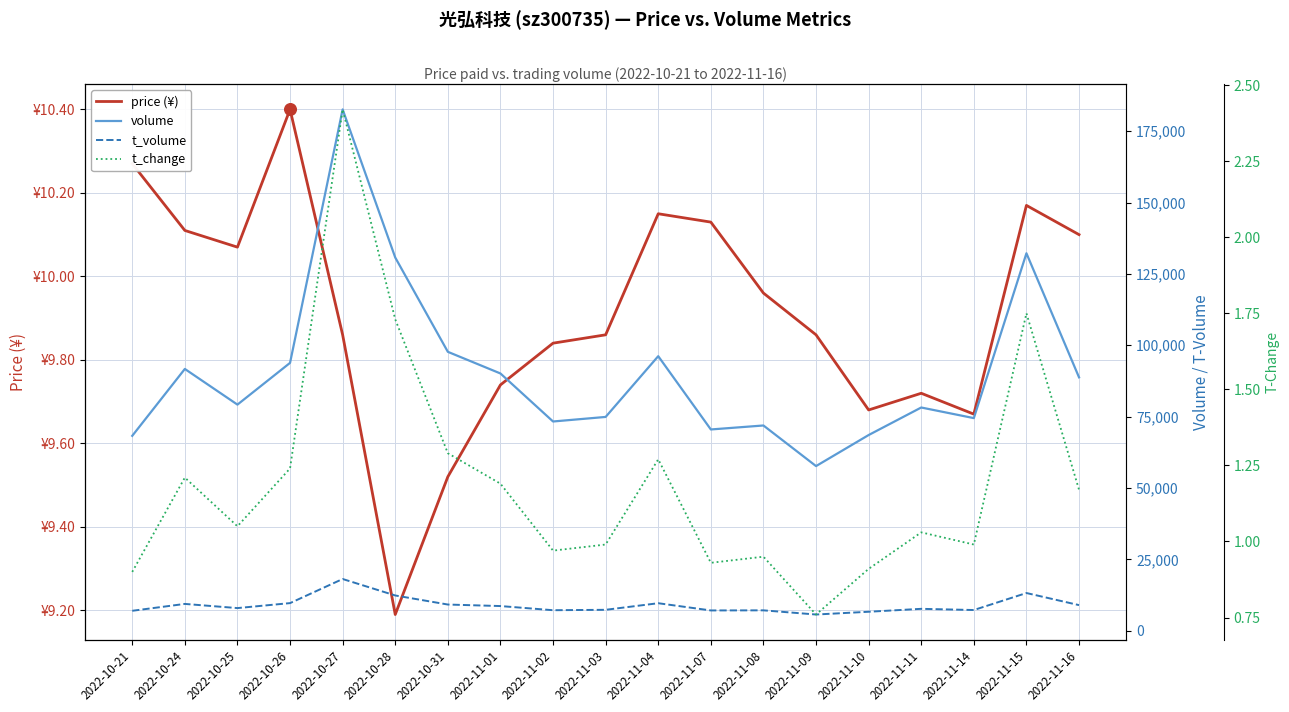

At which category is the sum across all series the highest?

2022-10-27